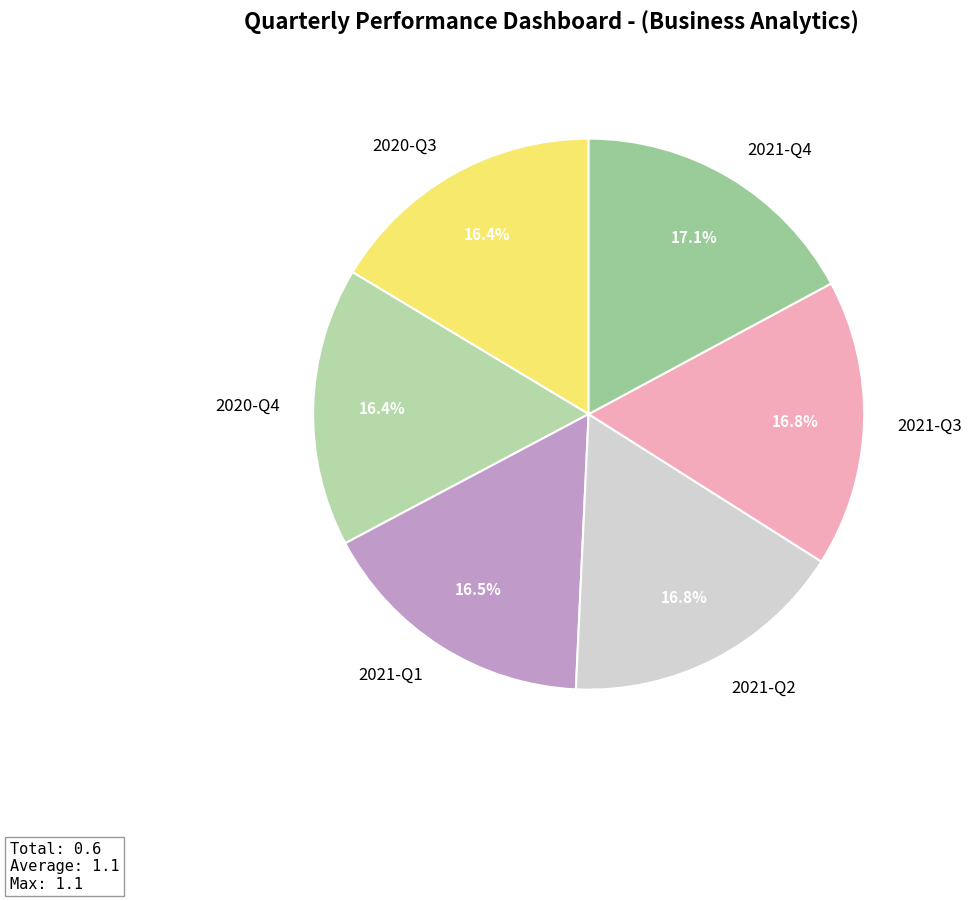

To the nearest percent, what portion does 2021-Q4 represent?

17%